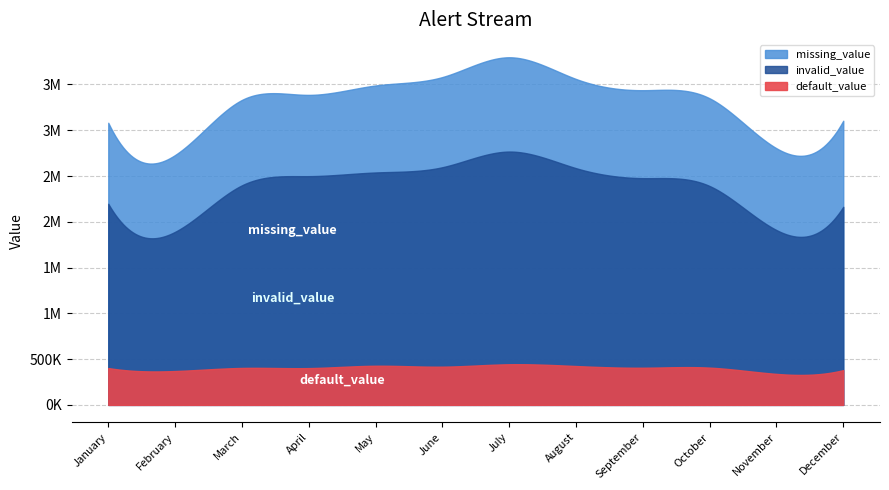

The missing_value series shows 5923222 at May. True or false?

False